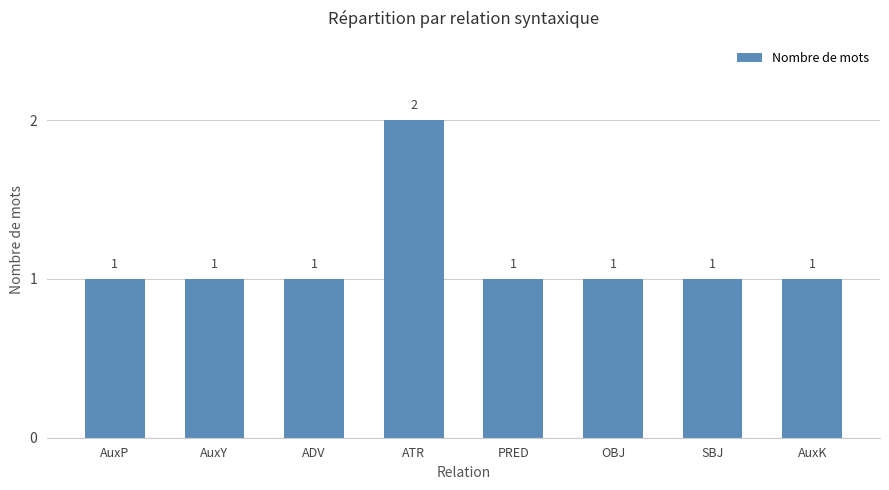

Reading left to right, what are all the values shown in this chart?

AuxP=1	AuxY=1	ADV=1	ATR=2	PRED=1	OBJ=1	SBJ=1	AuxK=1